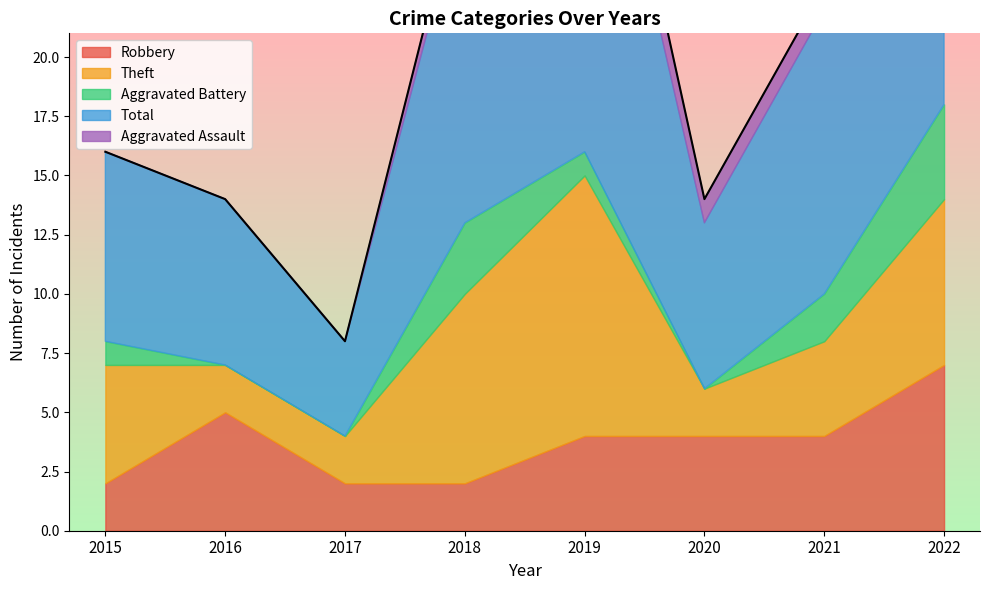

At which category is the sum across all series the highest?

2019